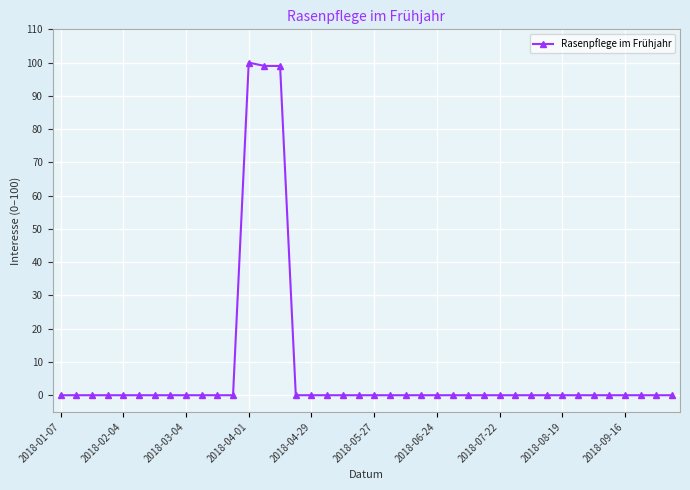

What is the greatest value displayed?

100